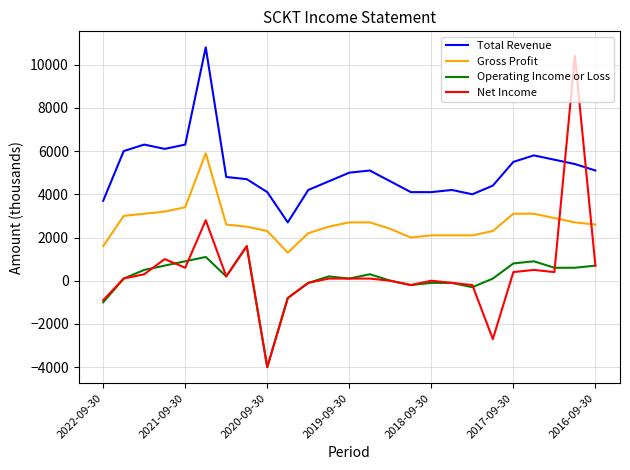

What is the highest value of the Operating Income or Loss series?

1600